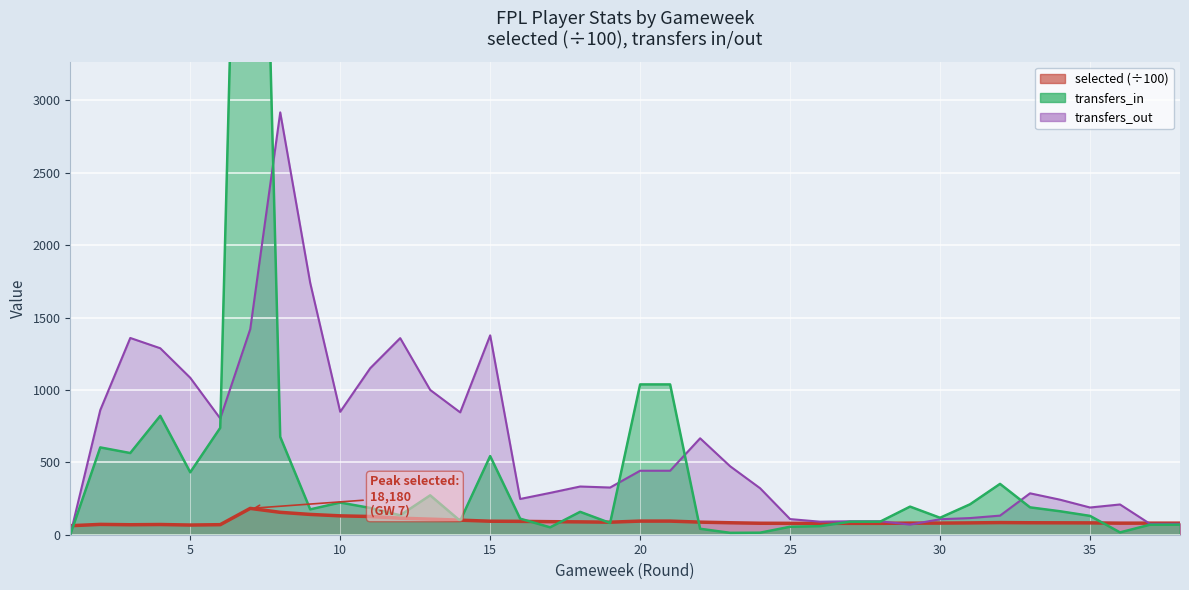

Is the value of transfers_out at 25 greater than the value of selected at 19?

Yes